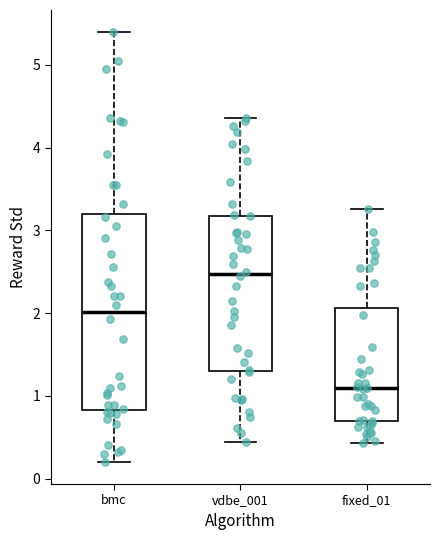

Which box has the lowest median line?

fixed_01